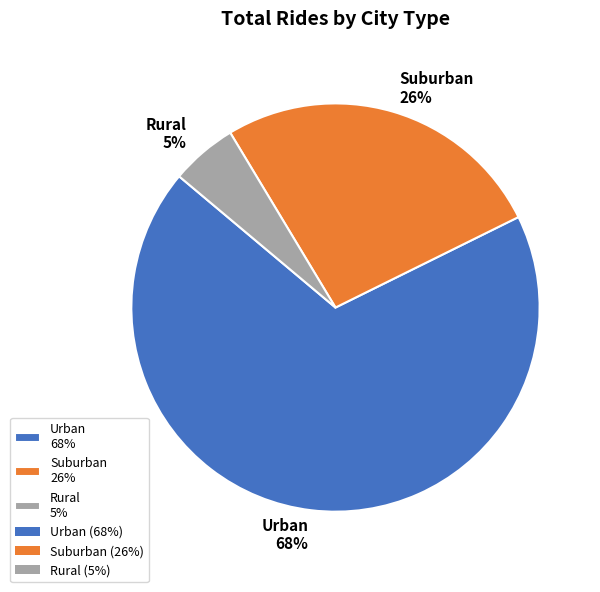

Count the number of slices in the pie.

3